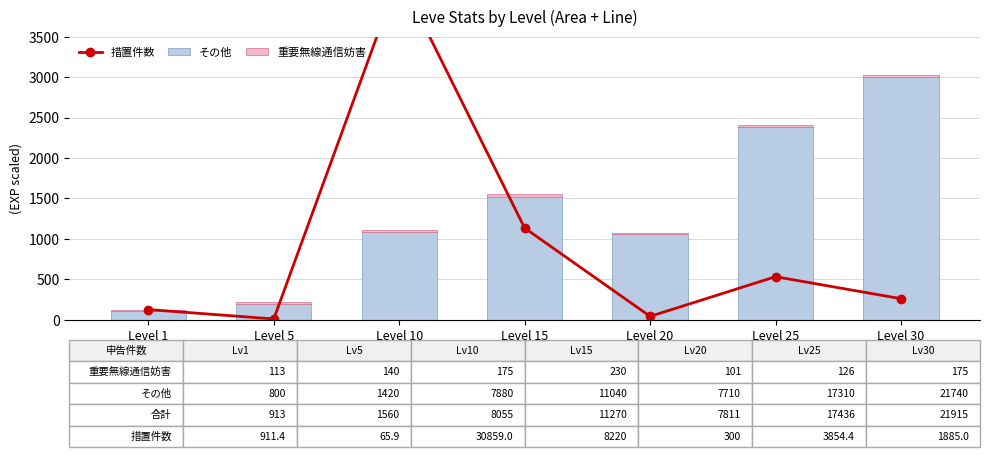

At Level 20, list the series in order from smallest to largest.

重要無線通信妨害, 措置件数, その他